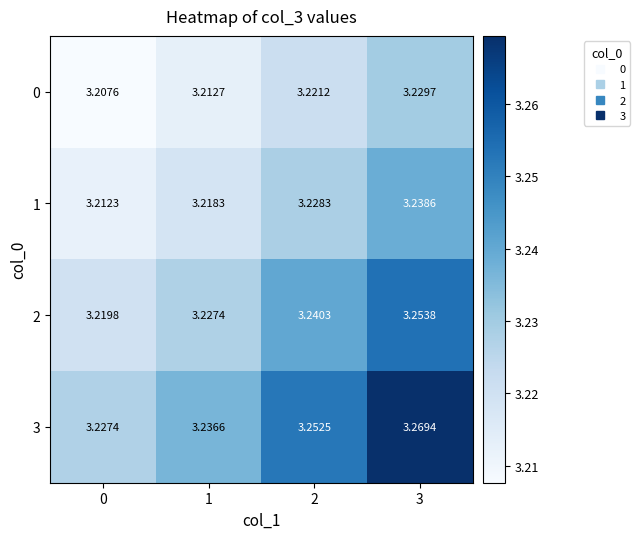

At how many categories does at least one series exceed 3?

4